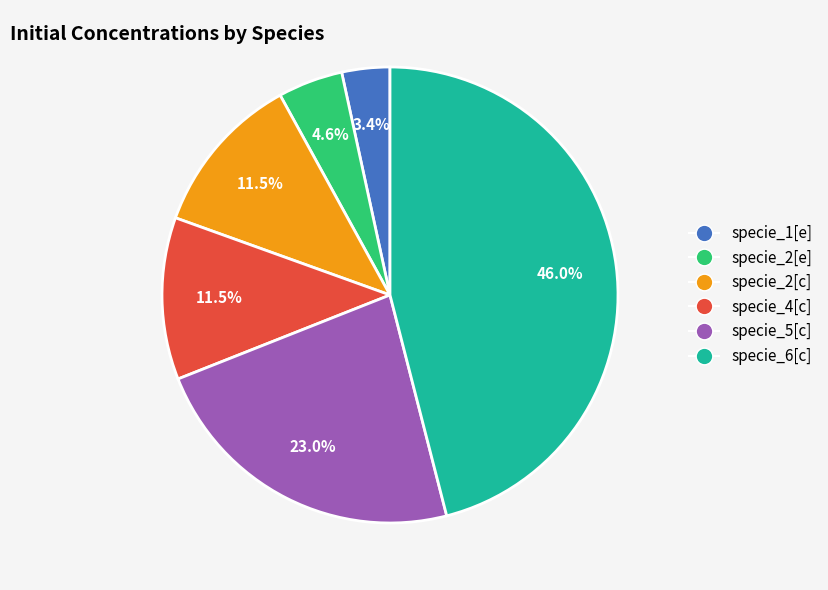

Which category has the biggest portion of the pie?

specie_6[c]